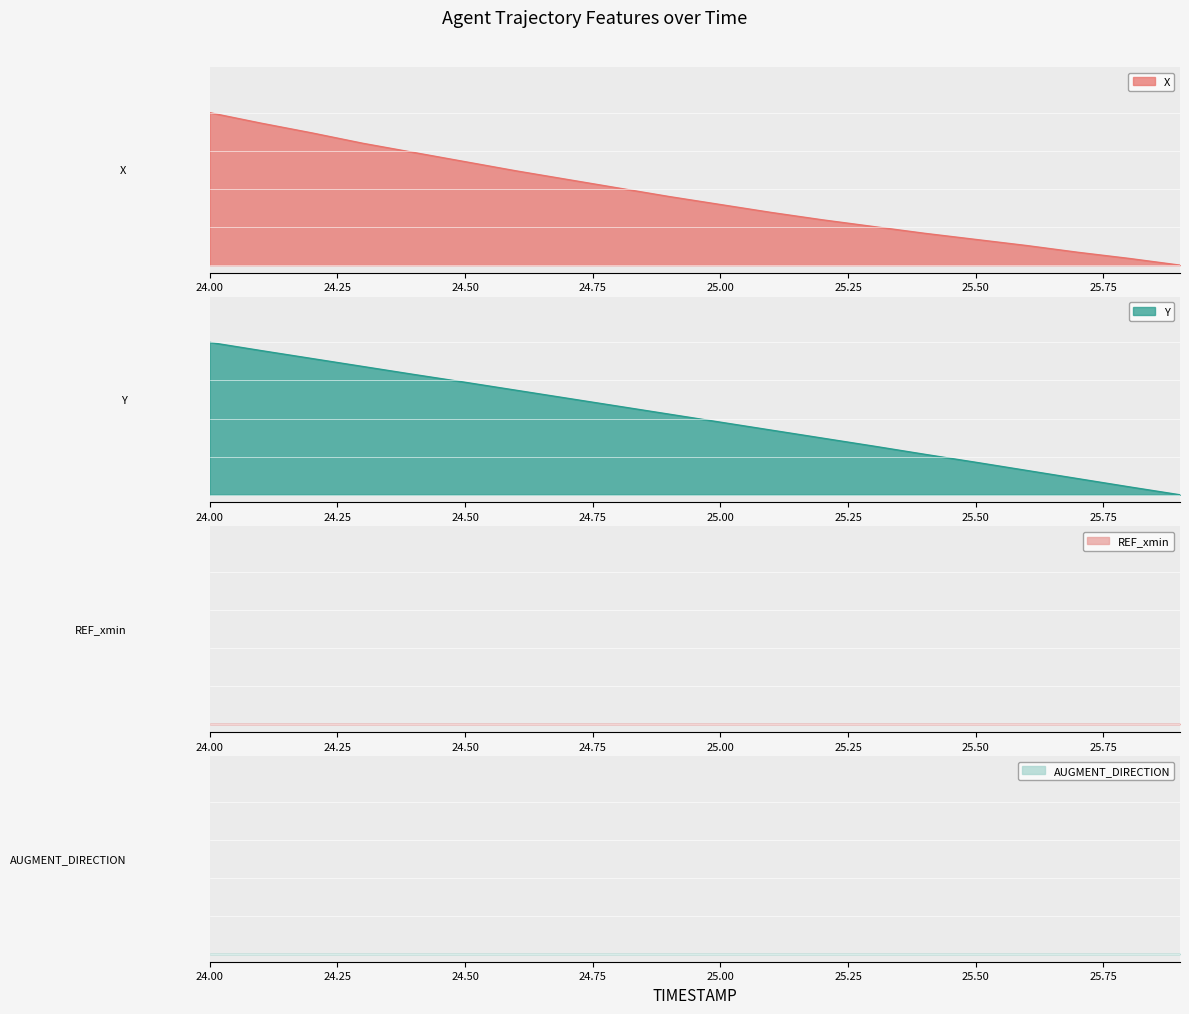

What is the difference between the maximum and minimum values in the X series?

1.0